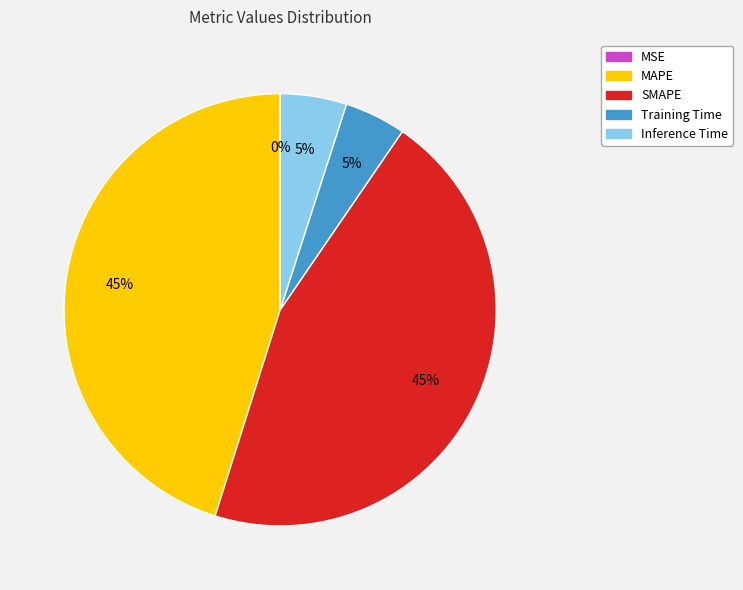

Is it true that MAPE is 45% of the pie?

True